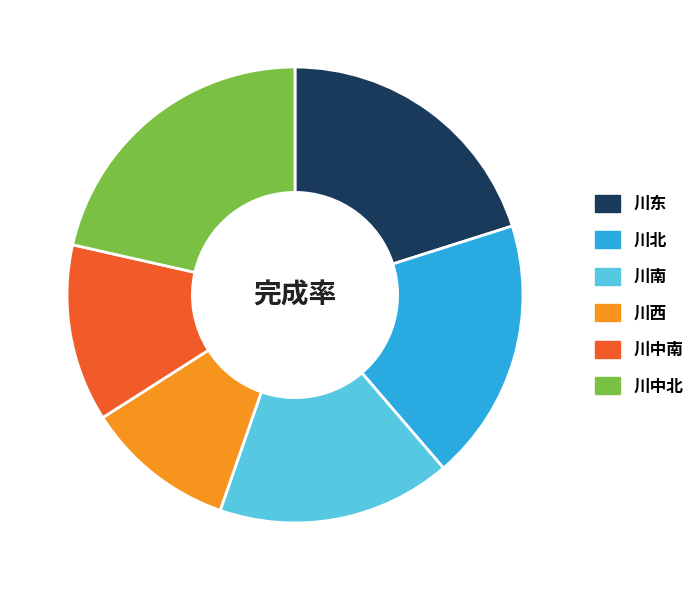

Between 川中北 and 川南, which is larger?

川中北